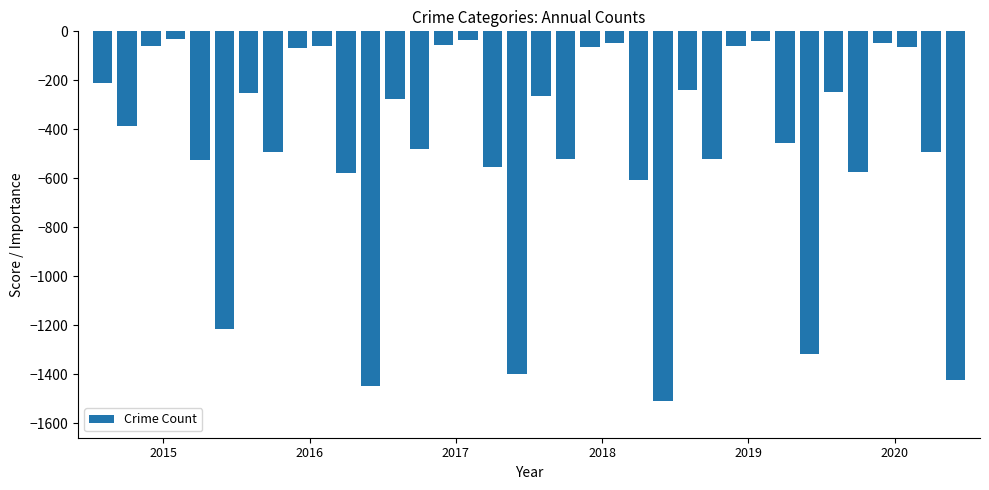

What is the sum of all values?

-16630